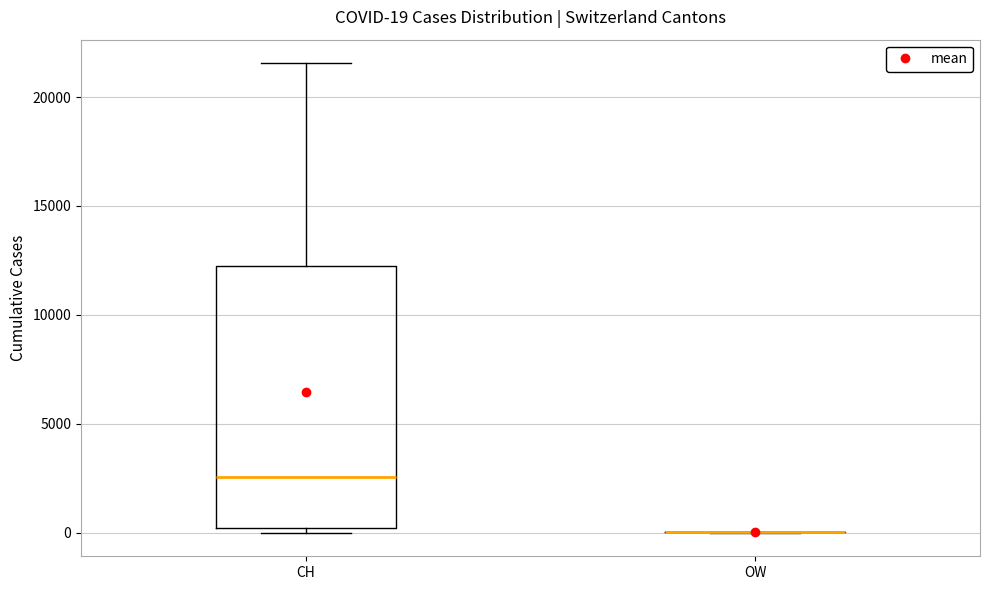

Comparing the boxes themselves (not the whiskers), which one is the tallest?

CH